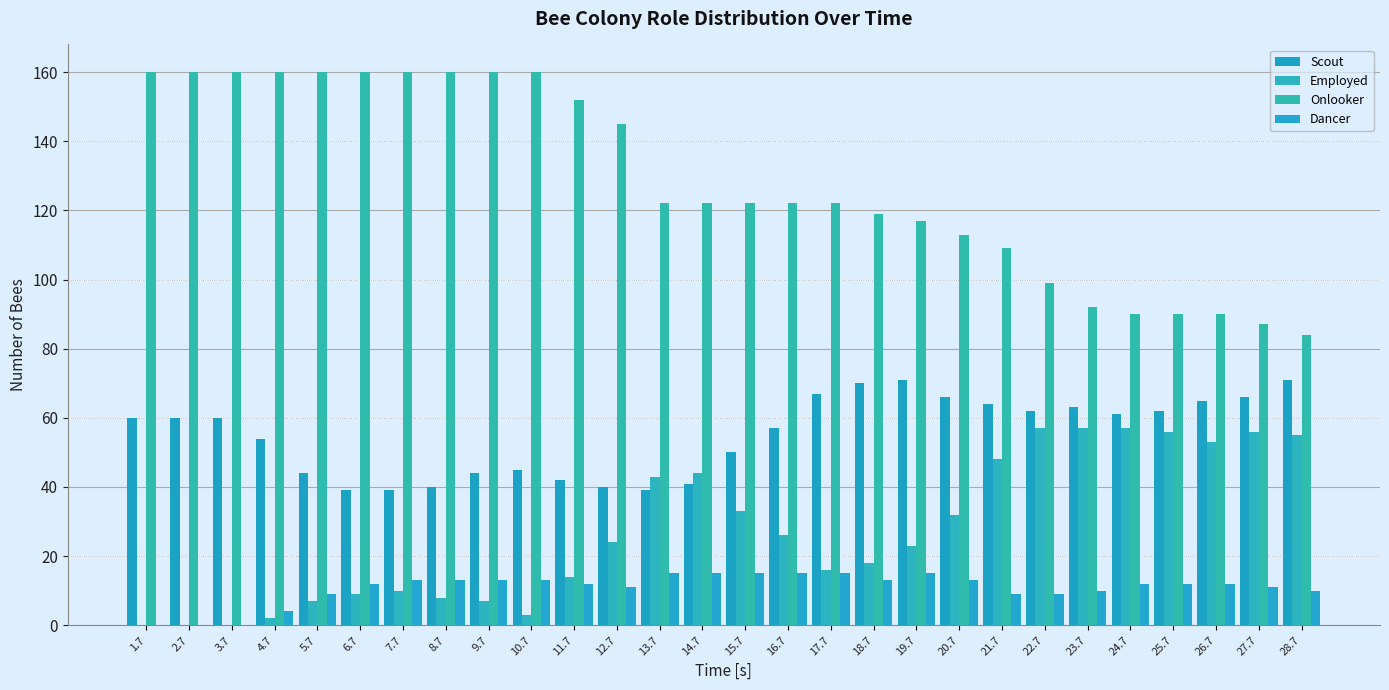

Which series changed the most between 4.7 and 23.7?

Onlooker